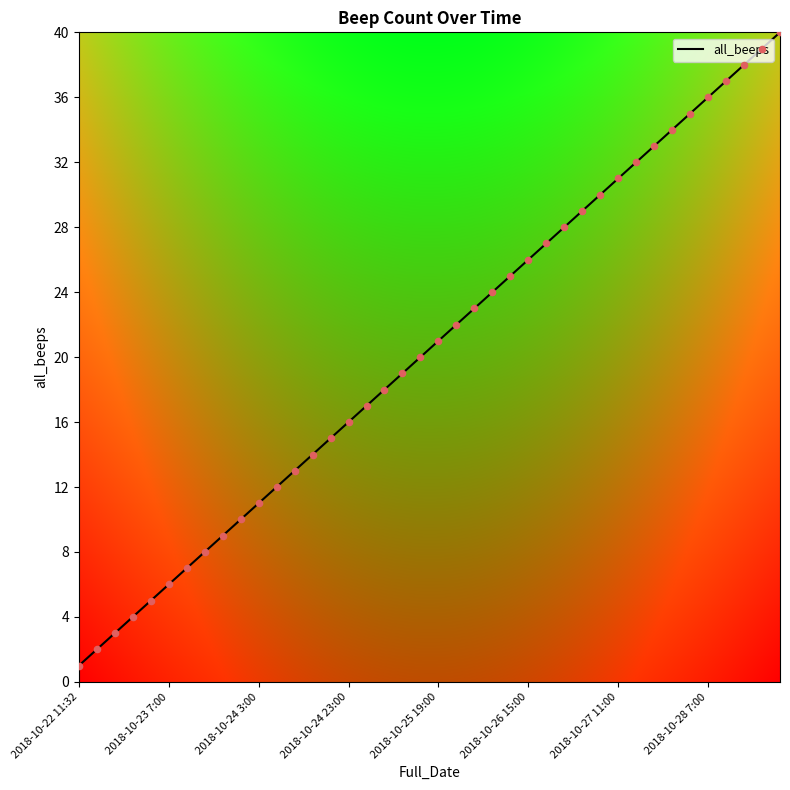

What is the greatest value displayed?

40